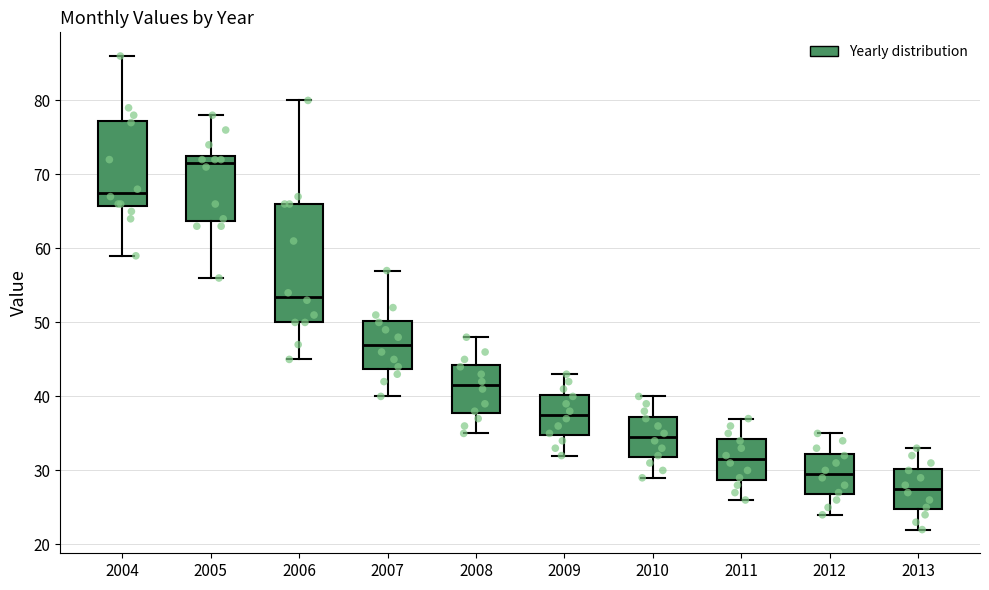

Which box's median line is the lowest?

2013